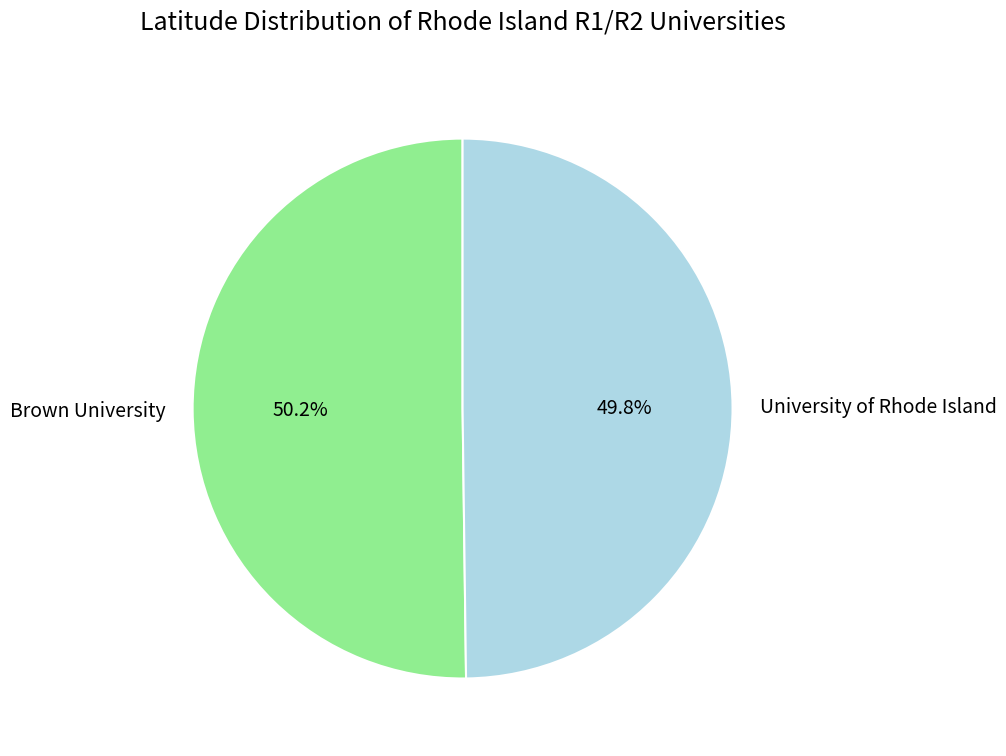

What percentage is the Brown University slice, to the nearest percent?

50%